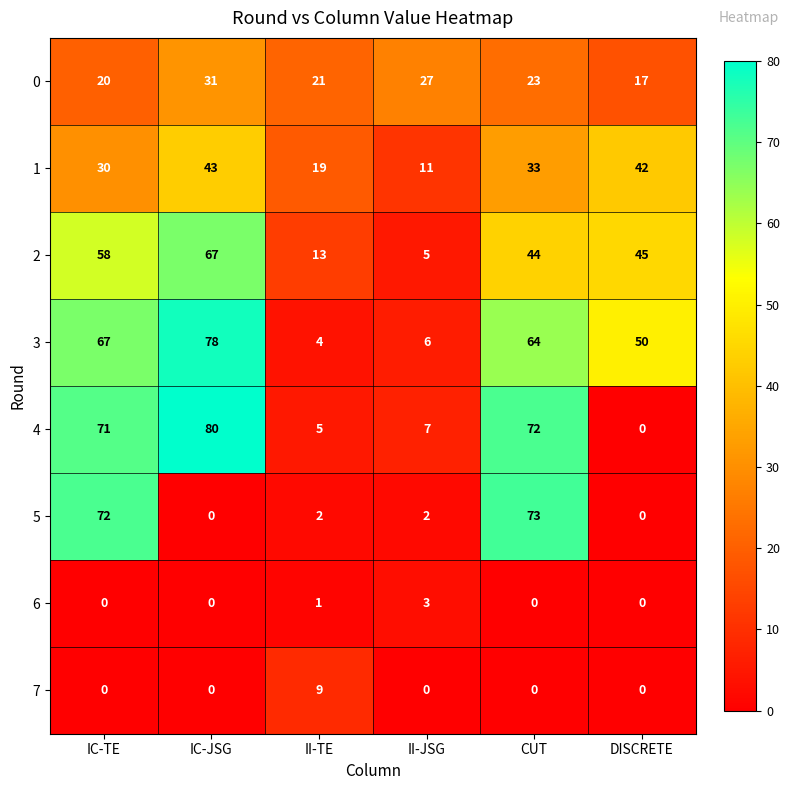

The 4 series shows 18 at IC-JSG. True or false?

False